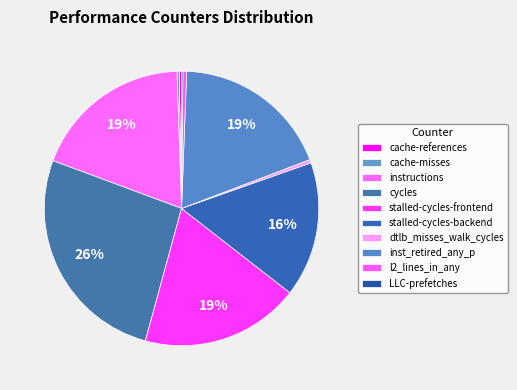

Does any single category account for the majority?

No